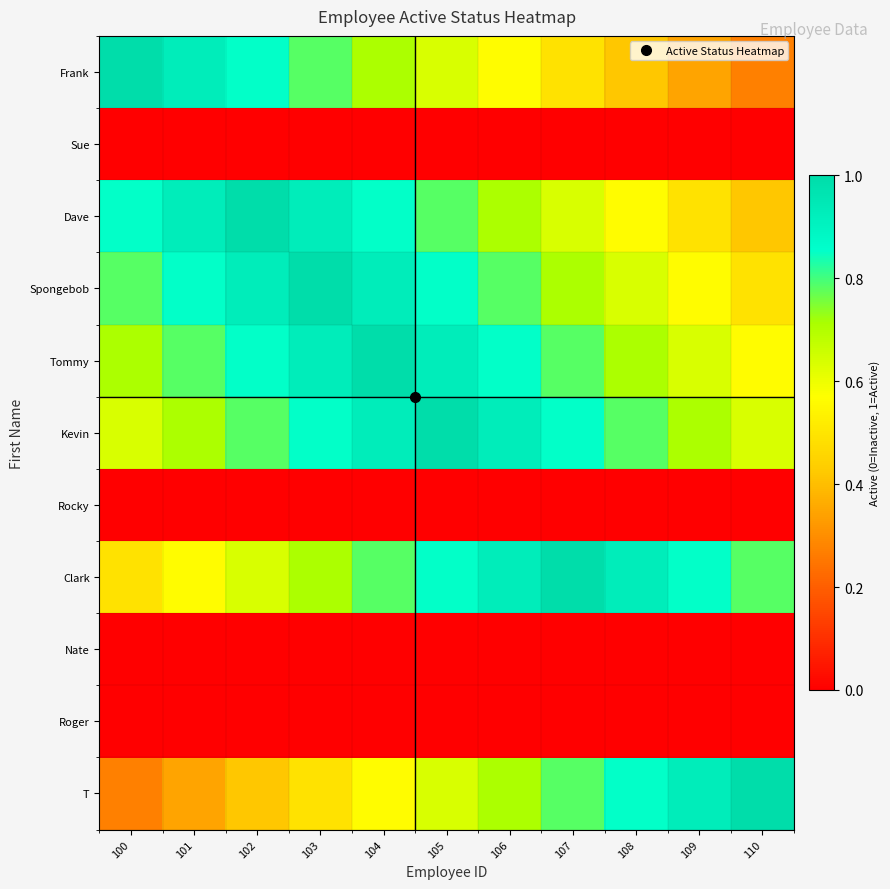

Which label corresponds to the largest value in the chart?

100